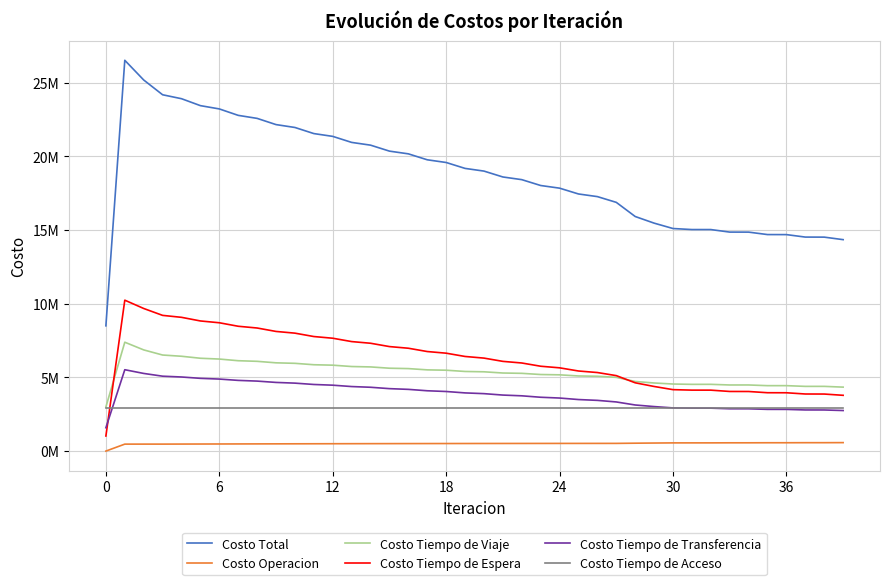

Does the chart have visible grid lines?

Yes